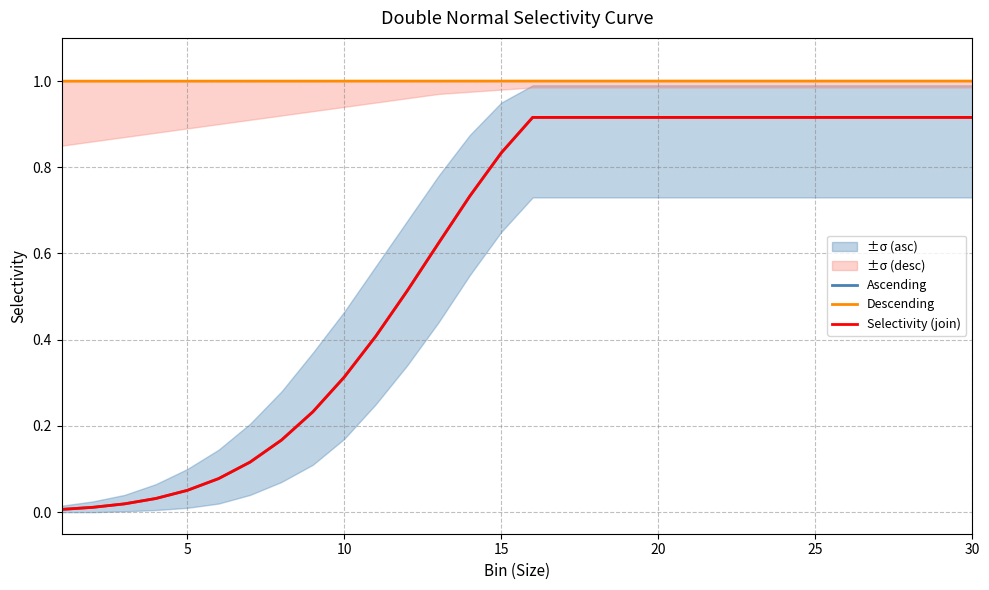

How many lines are shown in the chart?

3